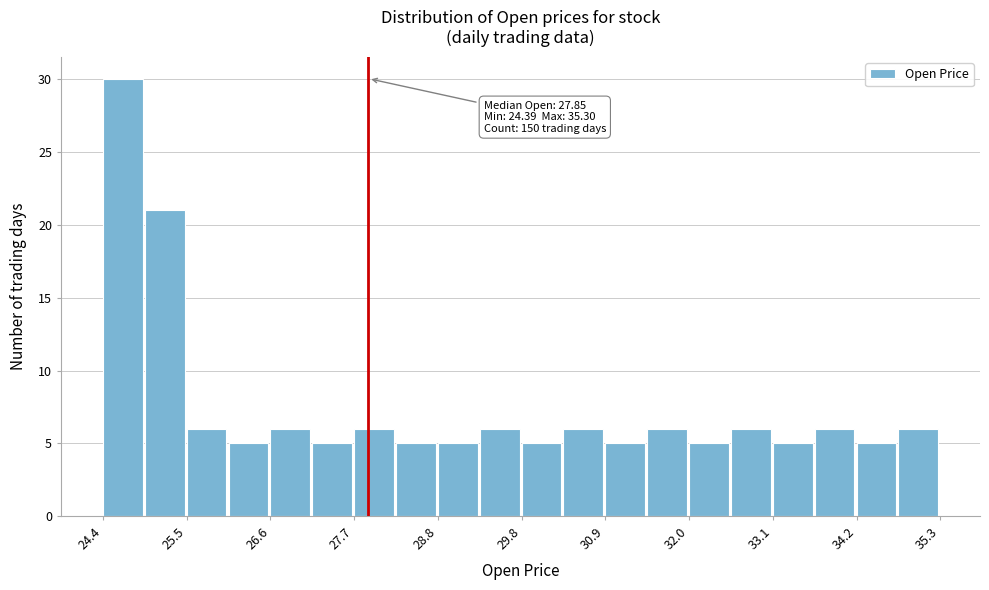

Around what value on the x-axis is the tallest bar? Give the approximate position of its centre, as read against the axis.

24.6